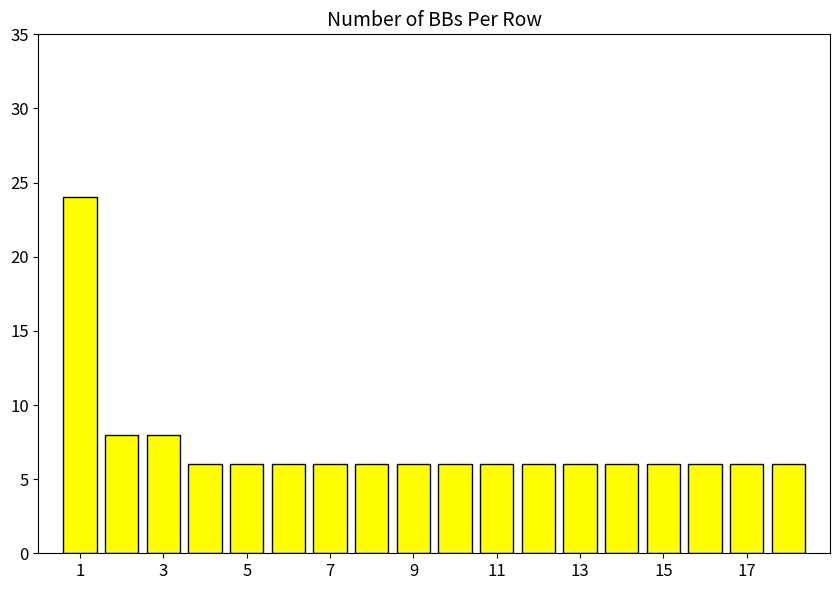

Are the bars grouped side by side (vs. stacked)?

No